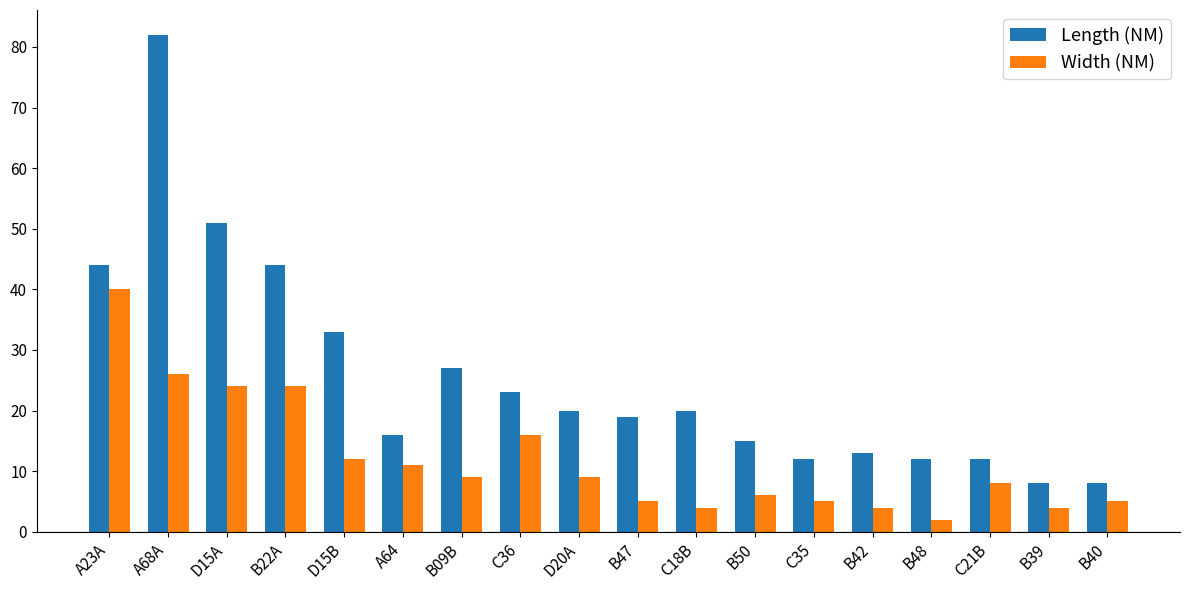

True or false: Width (NM) has a value of 2 at C21B.

False